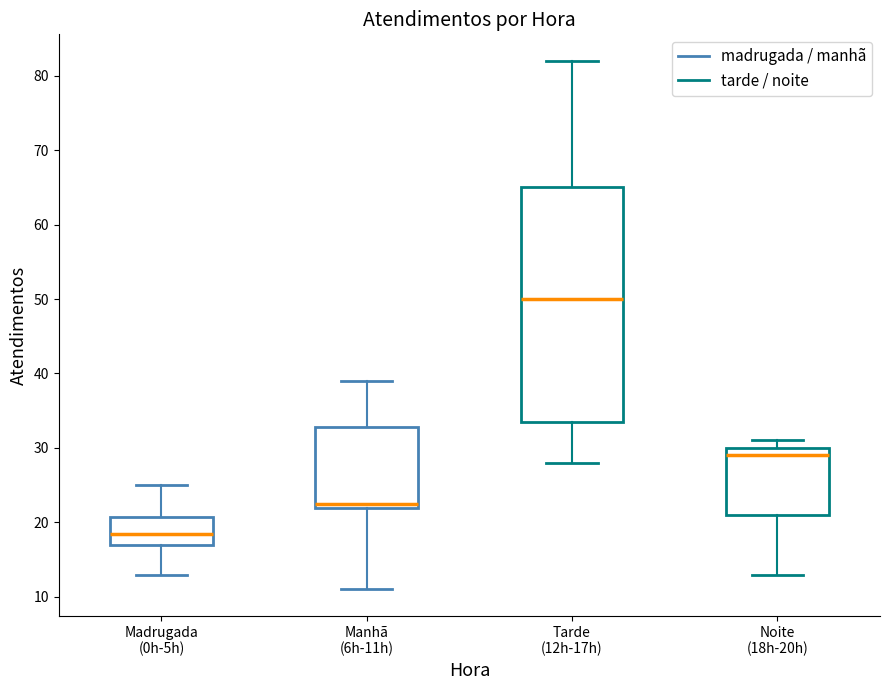

Where does the median line of the box for Tarde (12h-17h) sit on the y-axis? The values are not printed on the chart, so give them approximately, as read against the axis.

50